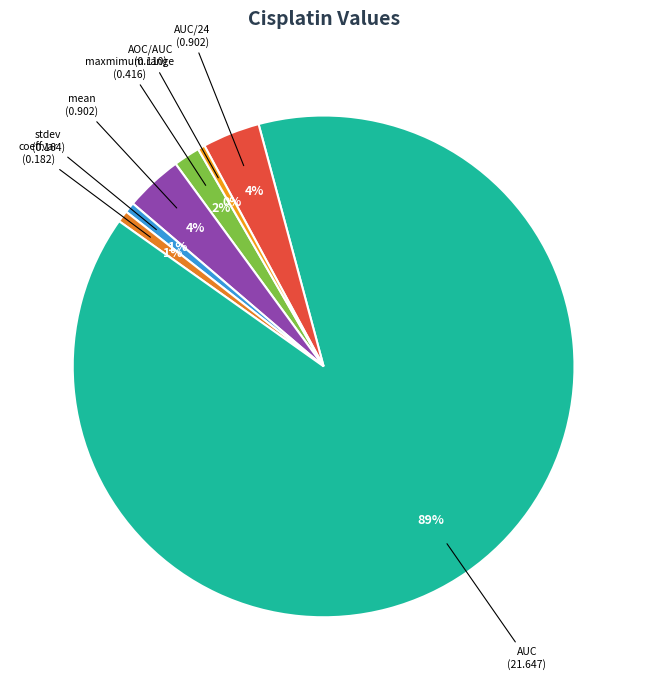

Count the number of slices in the pie.

7